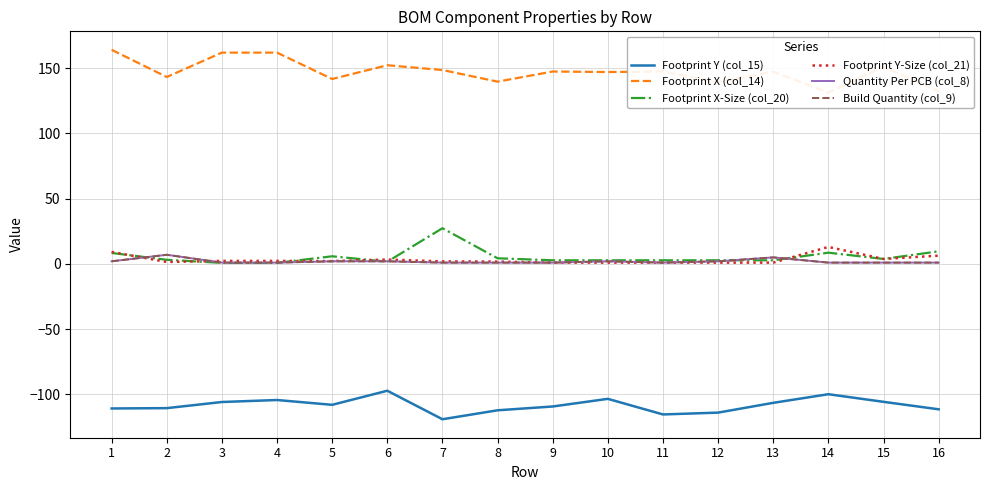

What is the average value of the Footprint Y (col_15) series?

-108.3